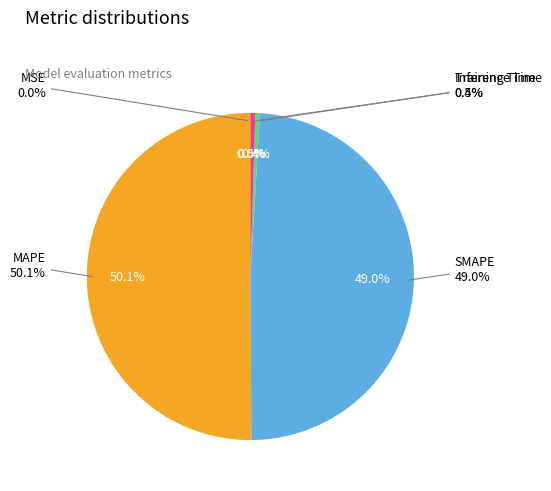

Rank the categories by value from lowest to highest.

MSE, Training Time, Inference Time, SMAPE, MAPE